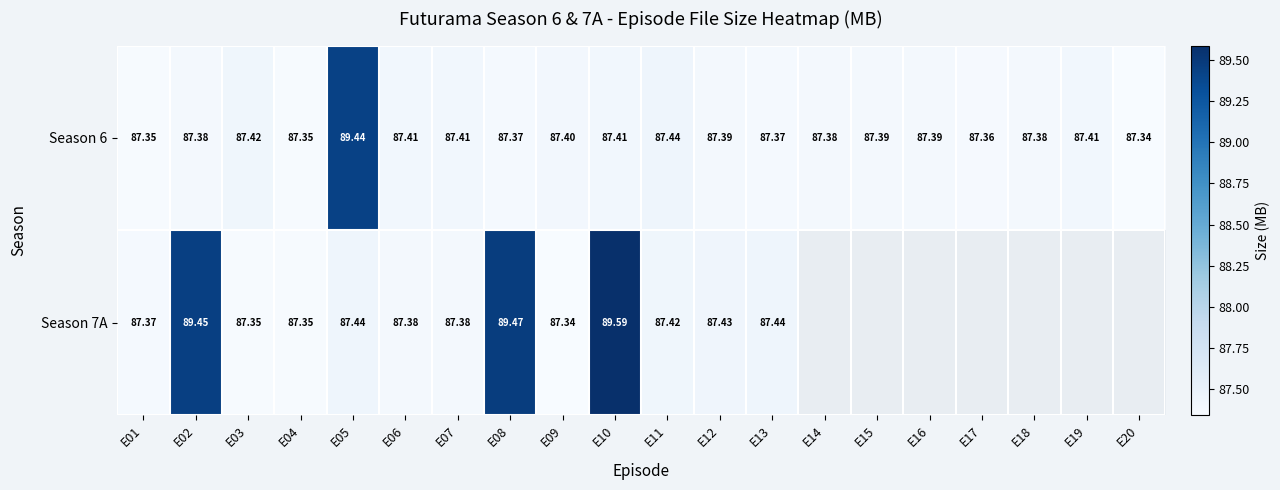

True or false: Season 6 has a value of 87.4 at E07.

True